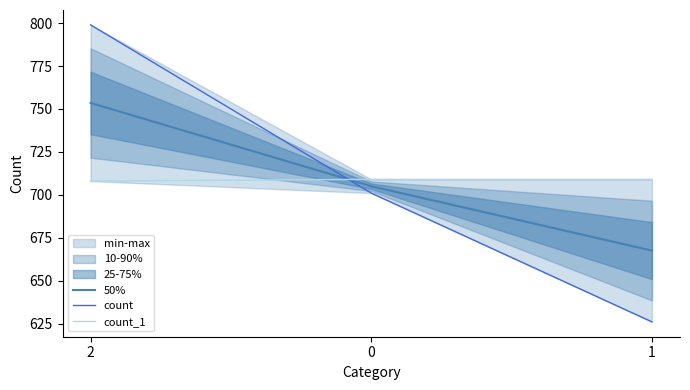

At 2, list the series in order from smallest to largest.

count_1, 50%, count